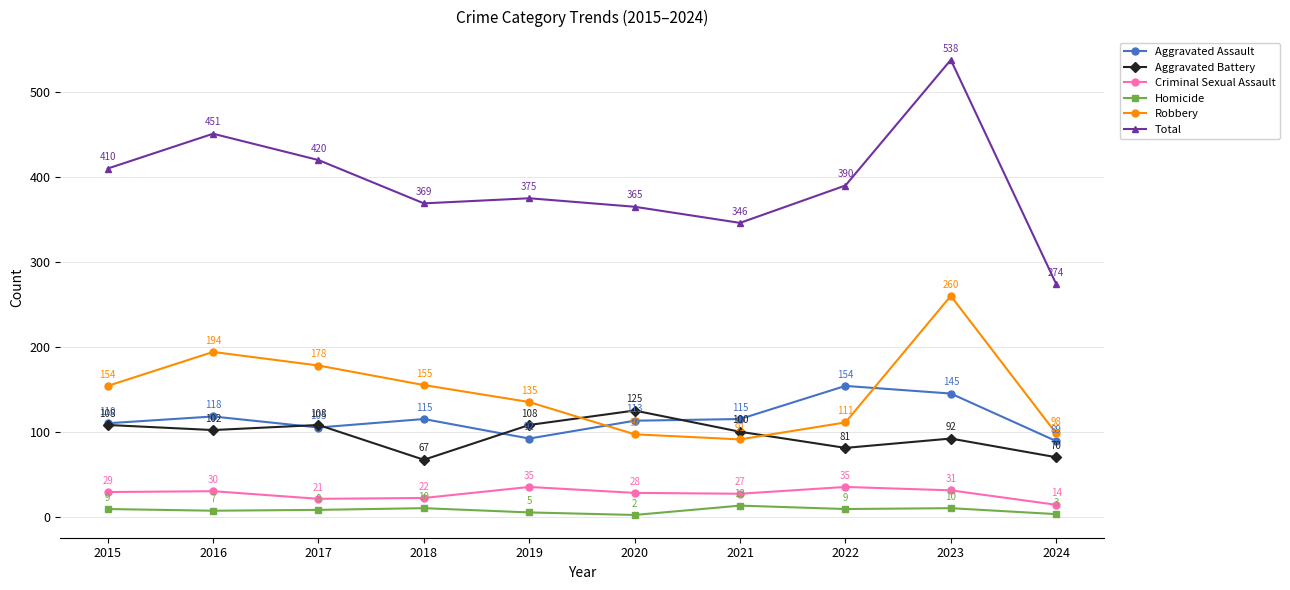

What is the difference between the highest and lowest values at 2024?

271